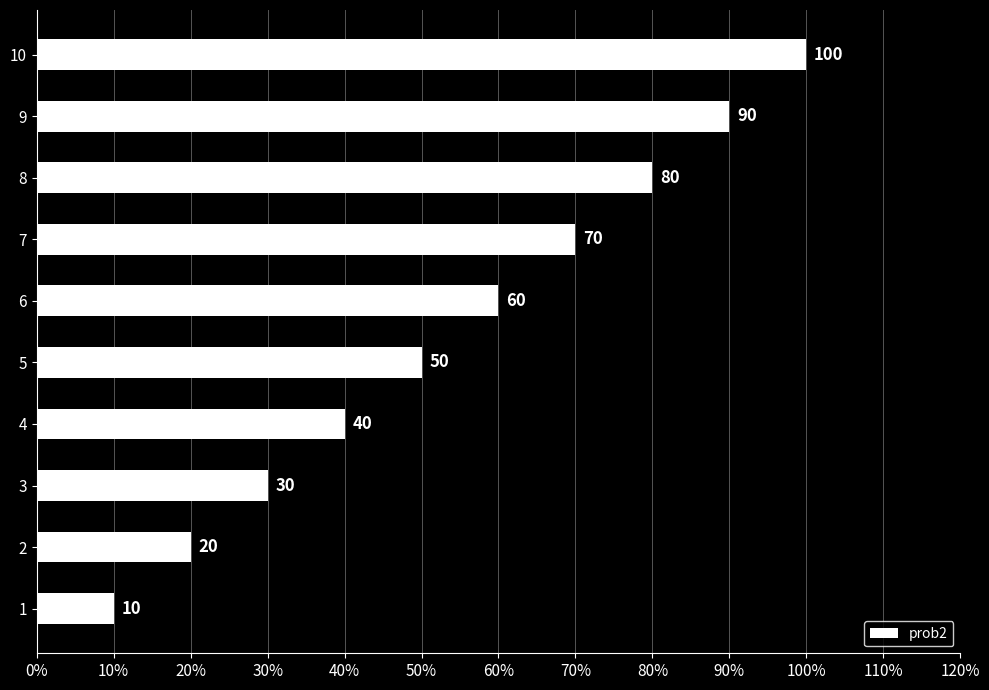

How many series are shown in this chart?

1